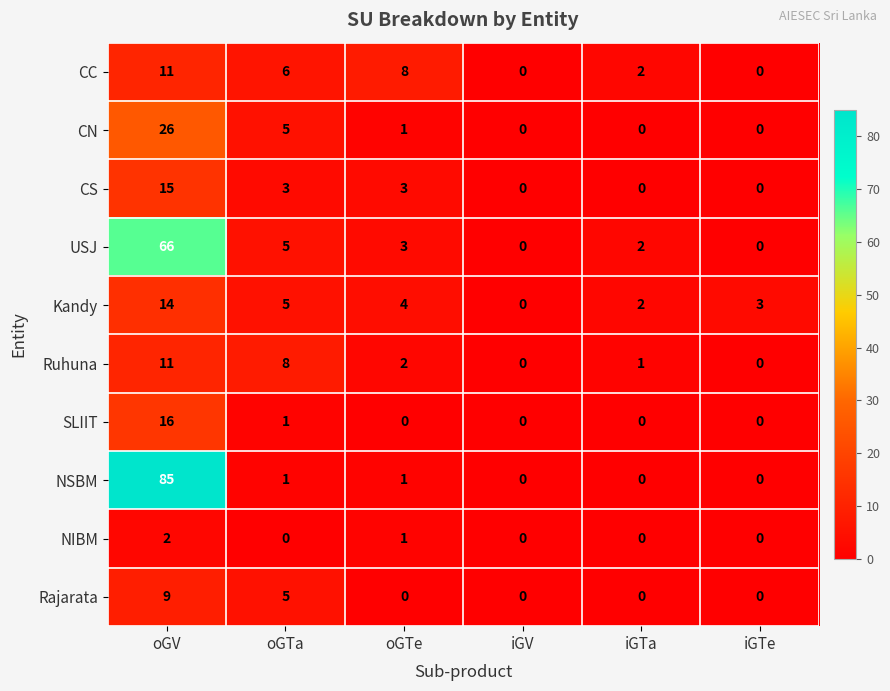

What is the sum of all USJ values?

76